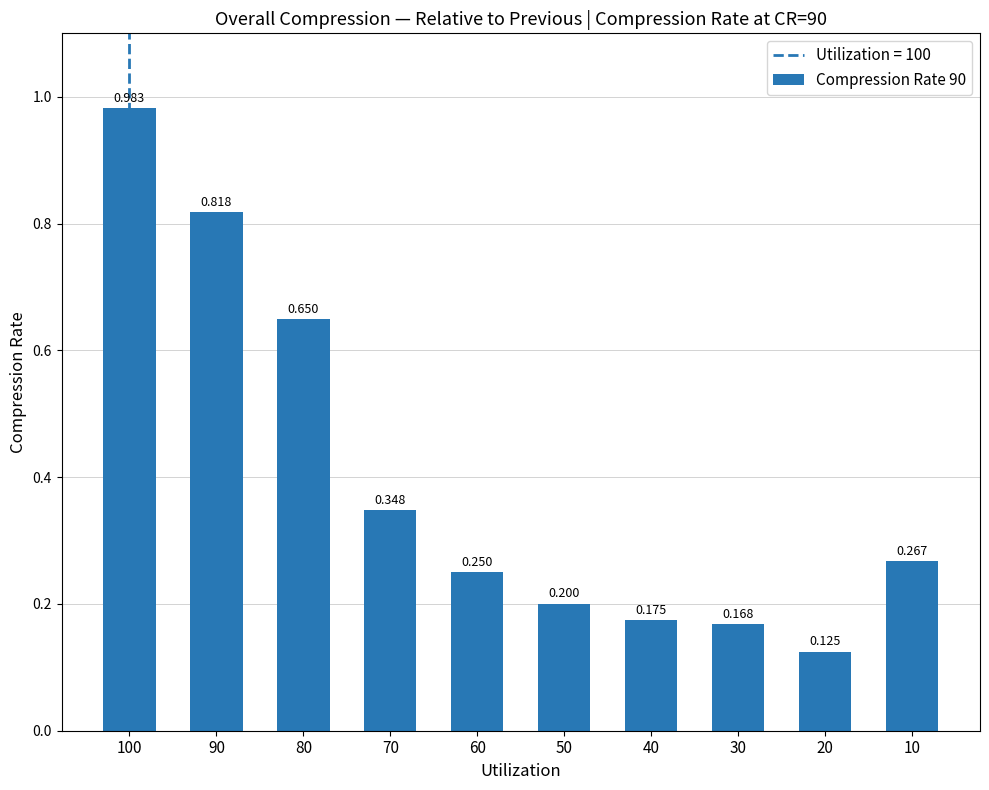

What is the sum of all values?

4.0